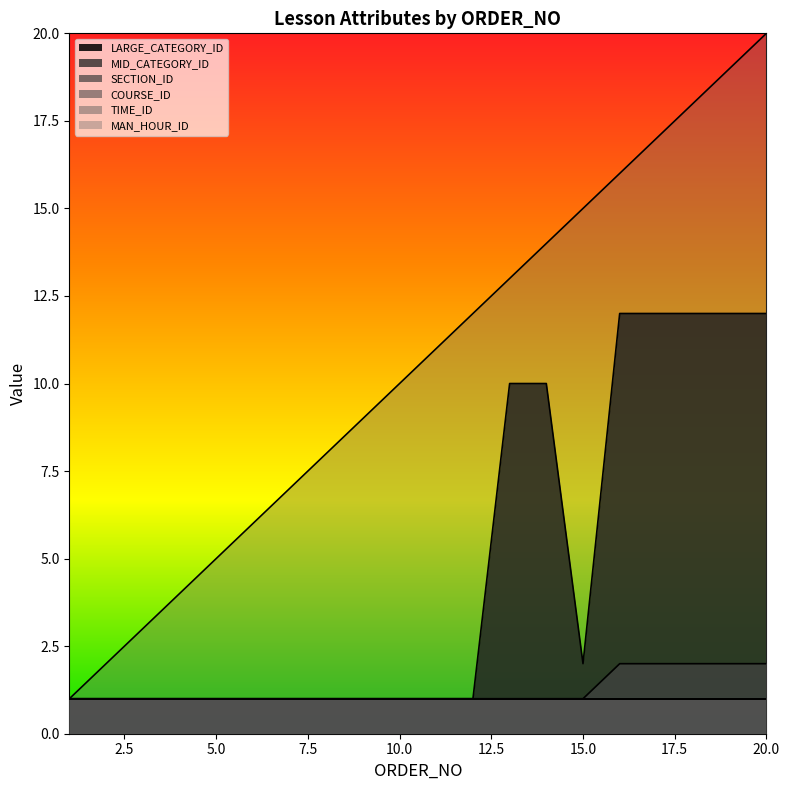

What is the average value of the MAN_HOUR_ID series?

10